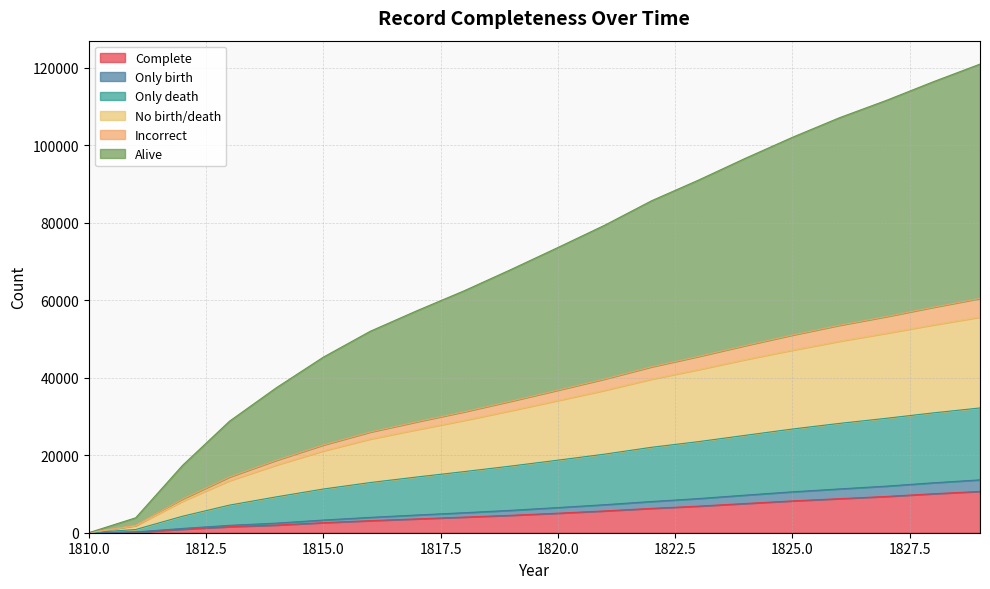

Does the chart have visible grid lines?

Yes